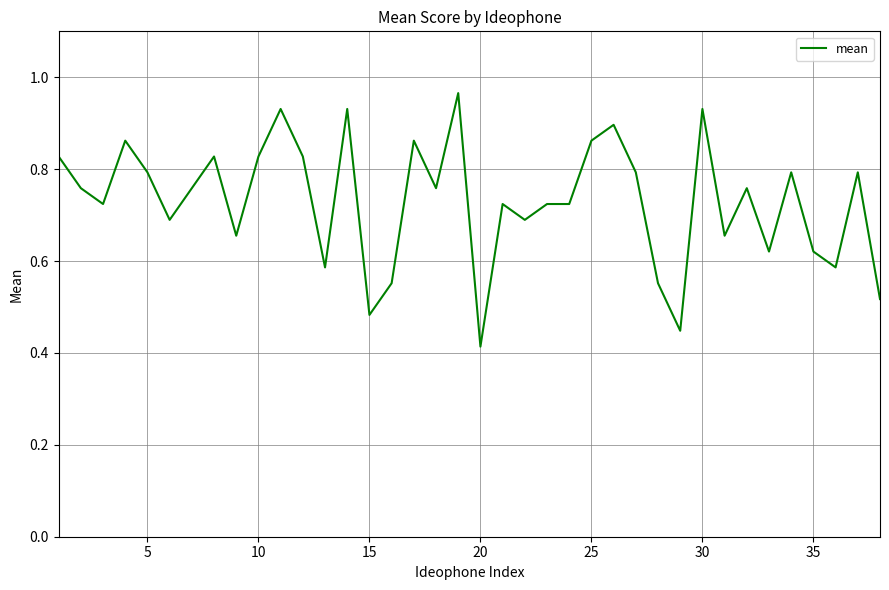

How many lines are shown in the chart?

1